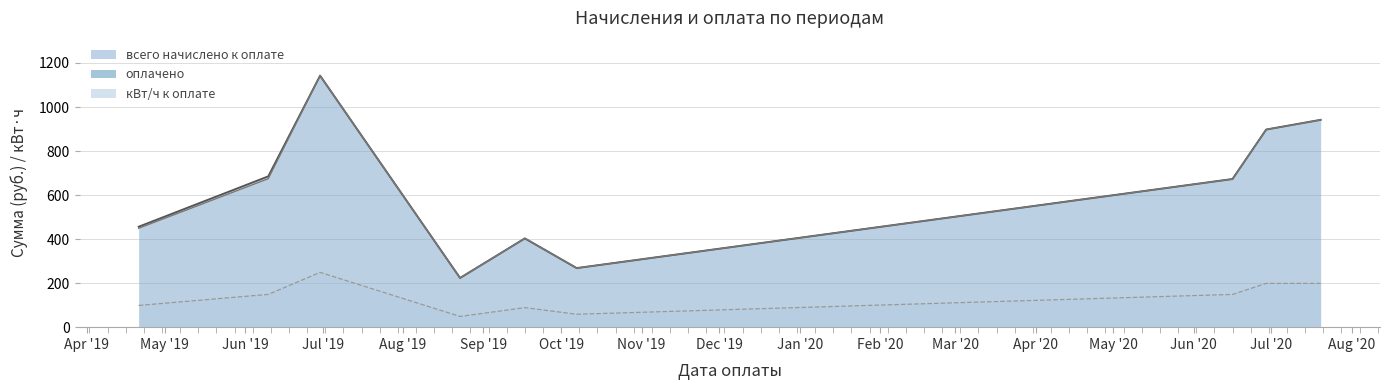

What is the difference between the maximum and minimum values in the всего начислено к оплате series?

918.0